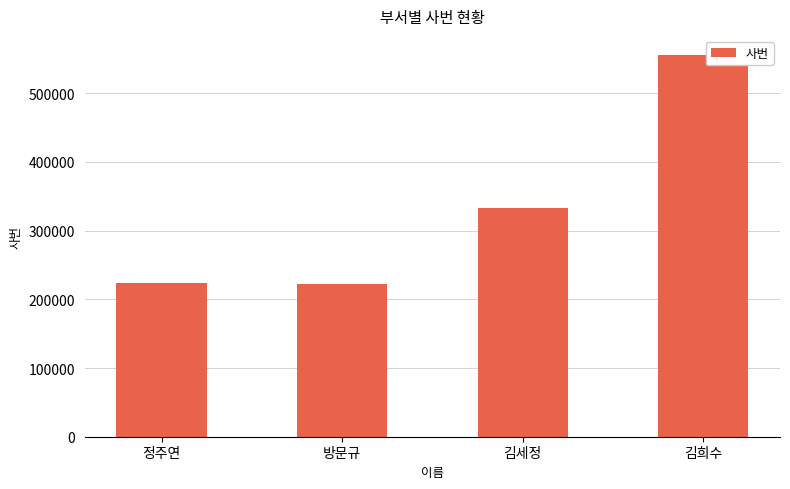

The value at 정주연 is 119671. True or false?

False